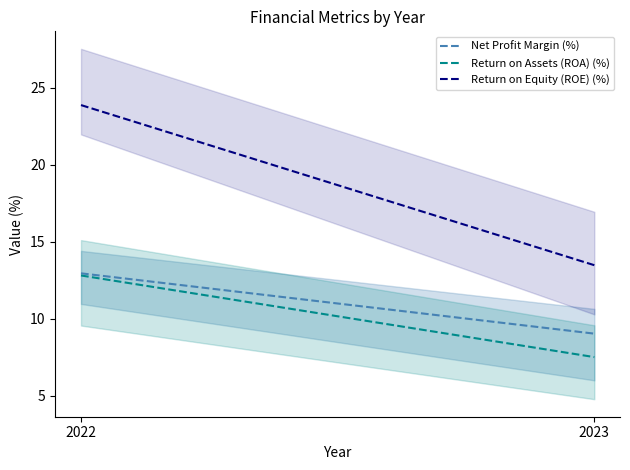

How many lines are shown in the chart?

3